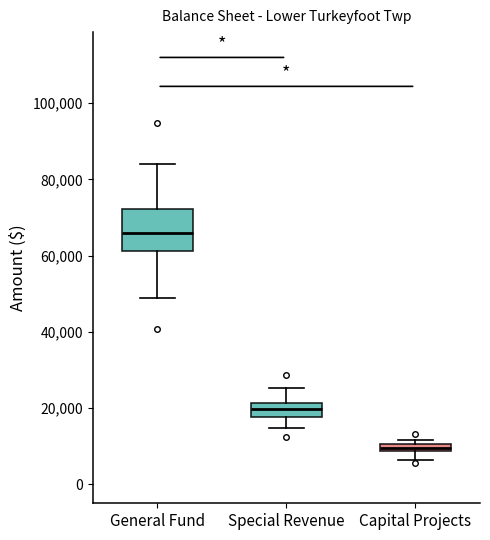

Where is the upper edge of the box for Capital Projects on the y-axis? The values are not printed on the chart, so give them approximately, as read against the axis.

10000